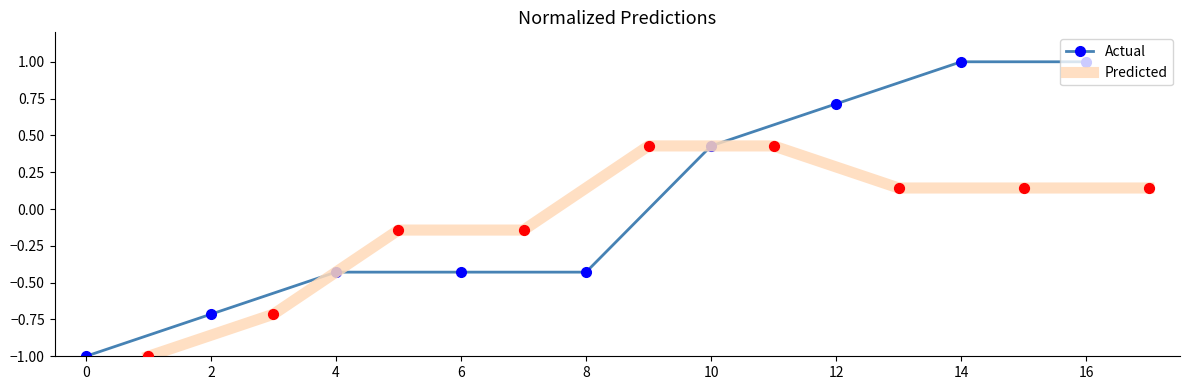

At how many categories does at least one series exceed 0?

5